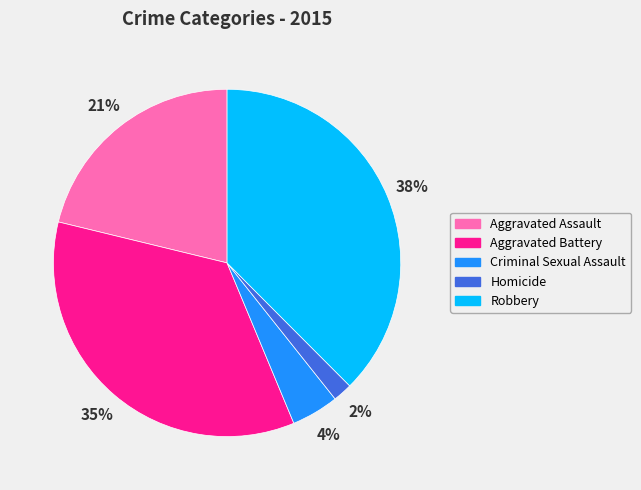

Does Criminal Sexual Assault account for over 50% of the chart?

No